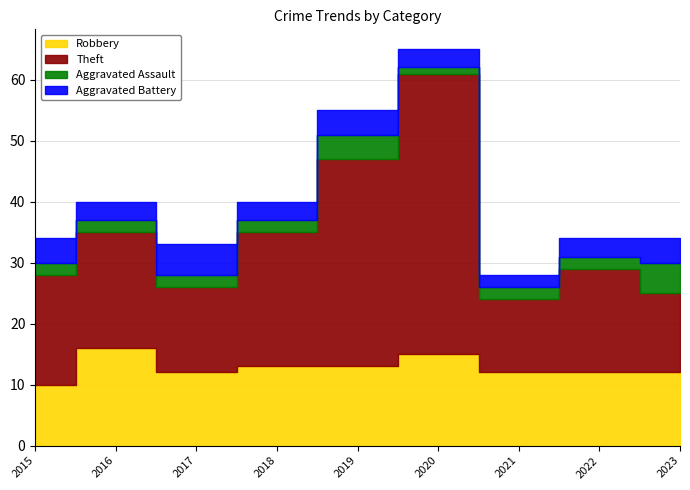

The Theft series shows 23 at 2017. True or false?

False